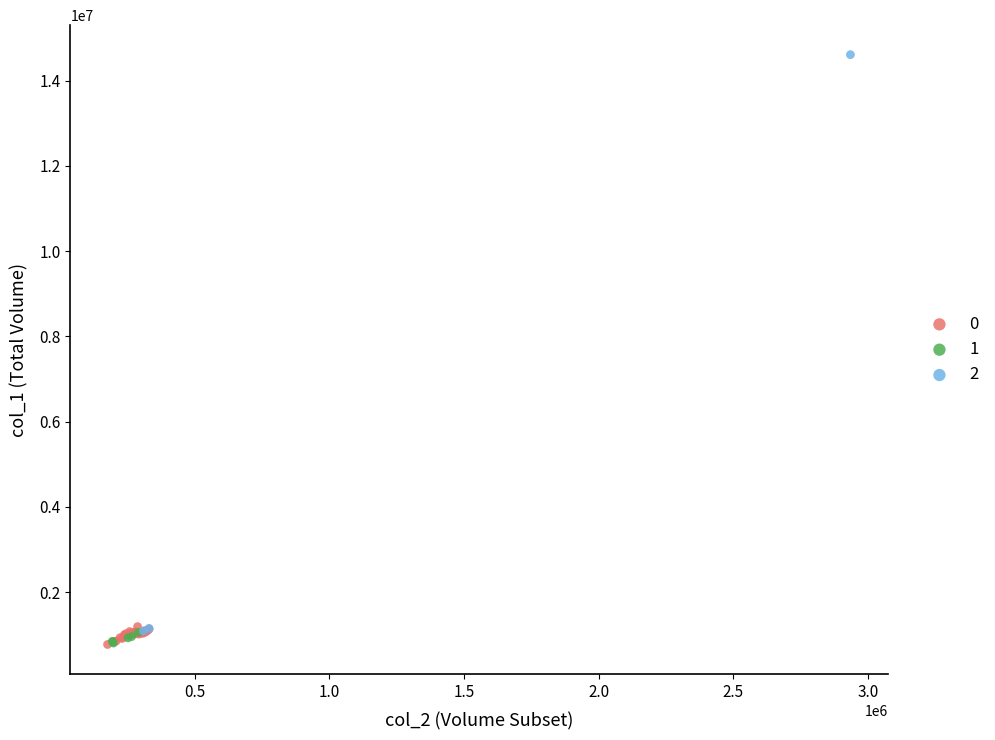

Which series reaches the maximum Y coordinate?

2